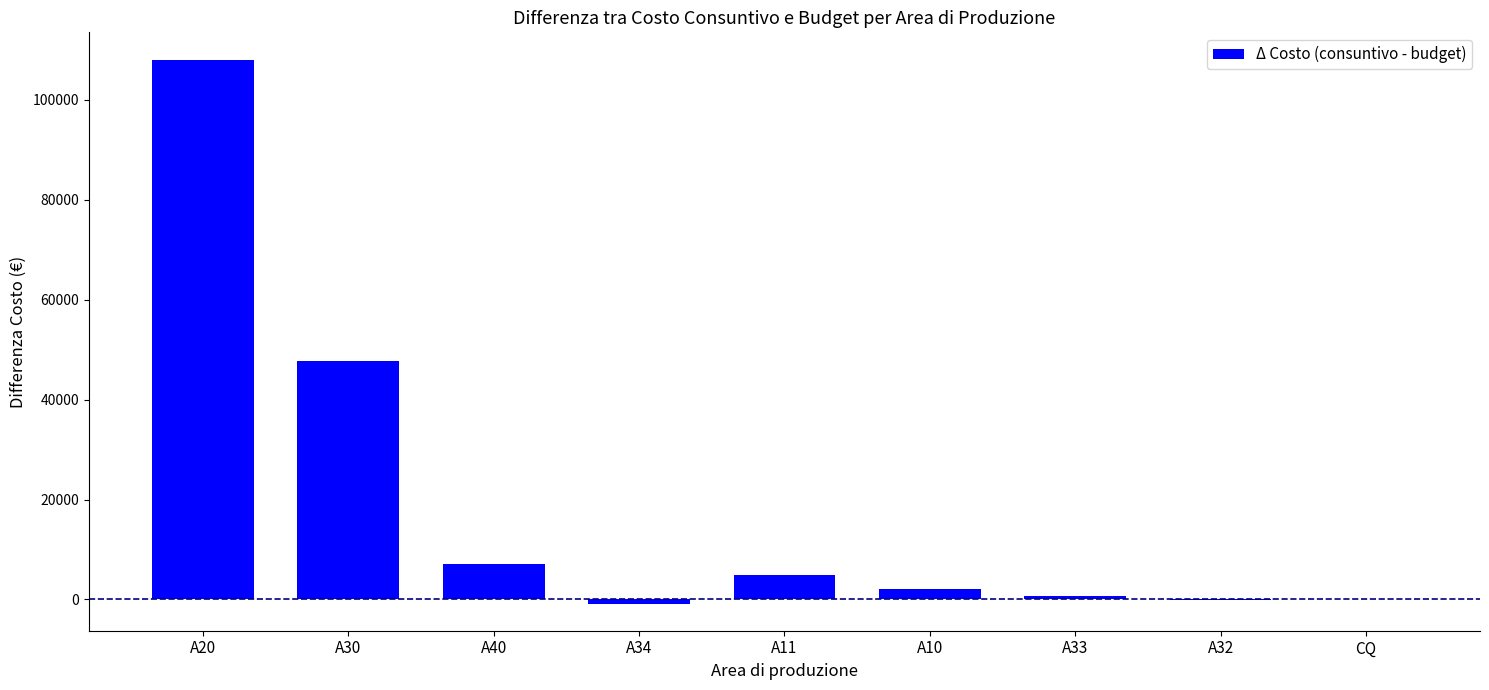

What is the sum of all values?

169660.5